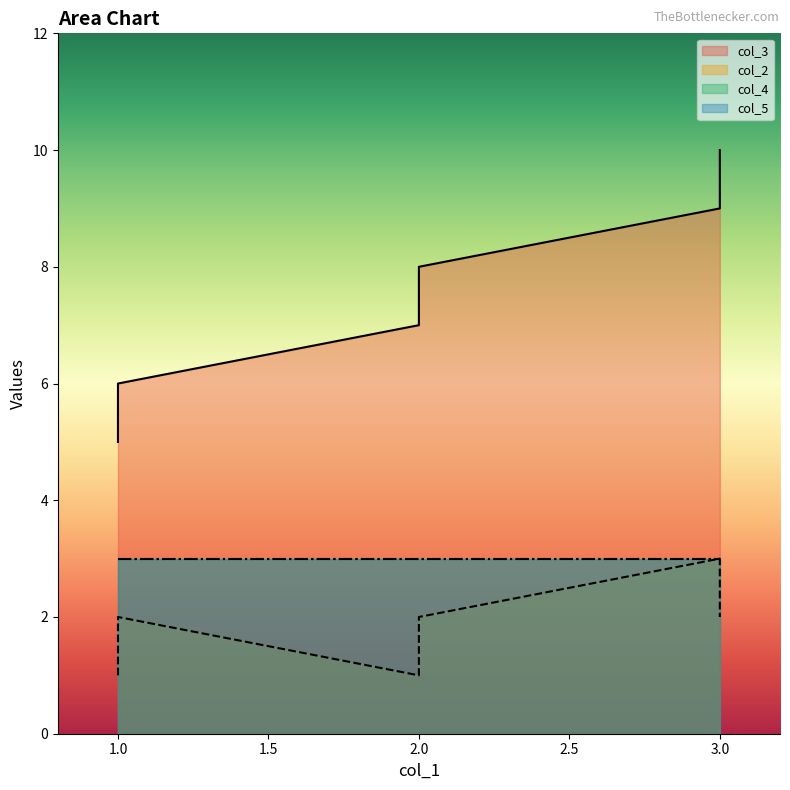

True or false: col_3 and col_2 intersect in this chart.

False